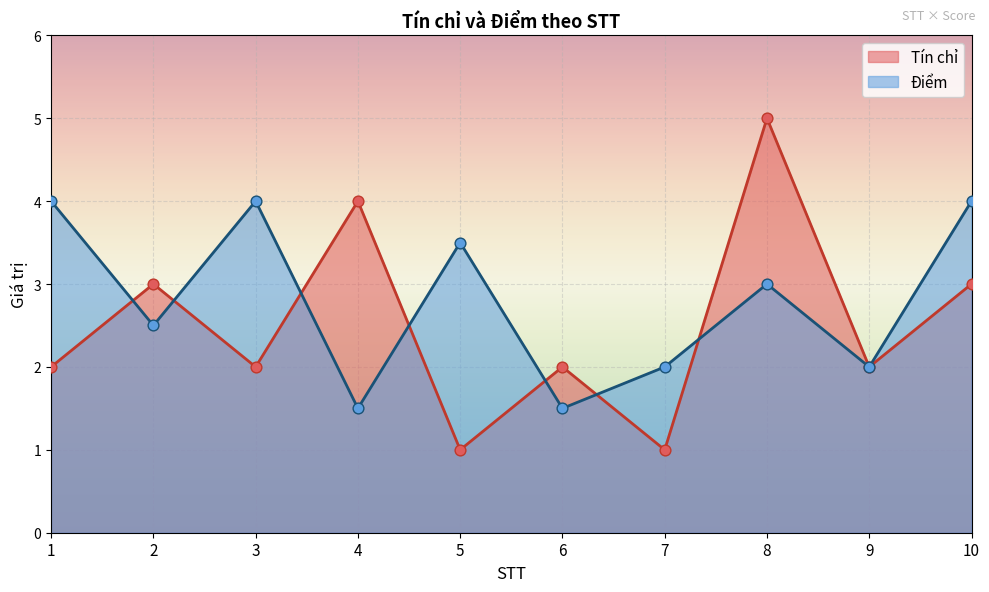

What is the total value across all series at 1?

6.0